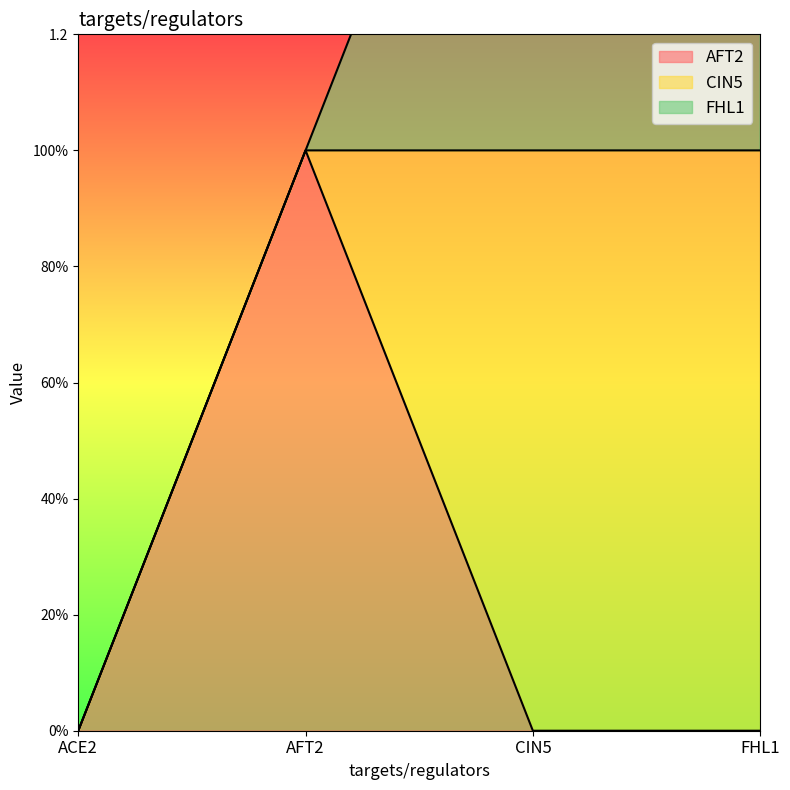

True or false: CIN5 and AFT2 cross at least once.

True